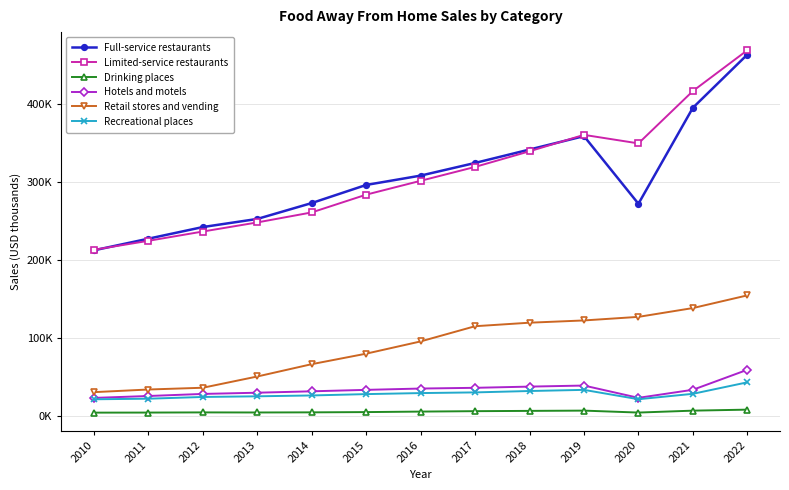

Does the chart have visible grid lines?

Yes